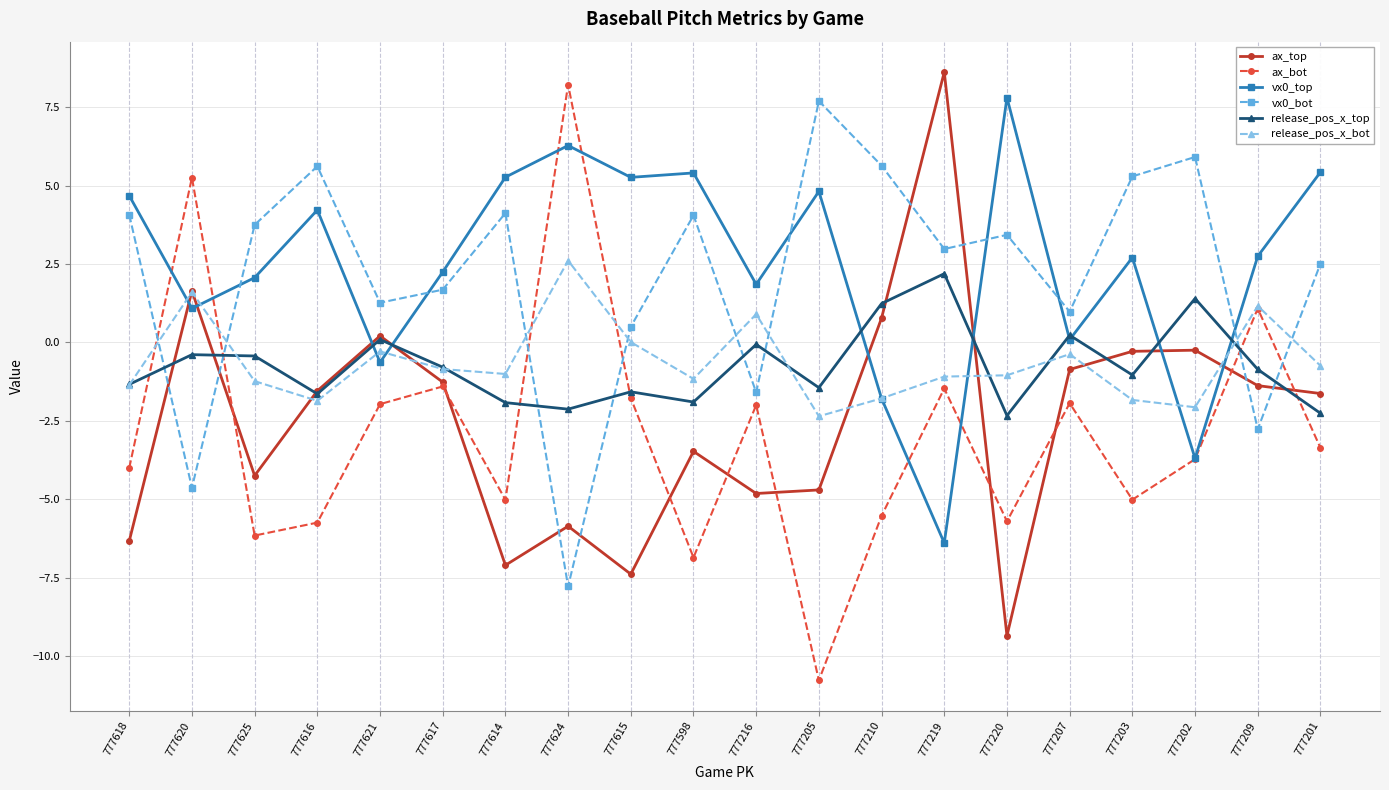

What is the total value across all series at 777205?

-6.8